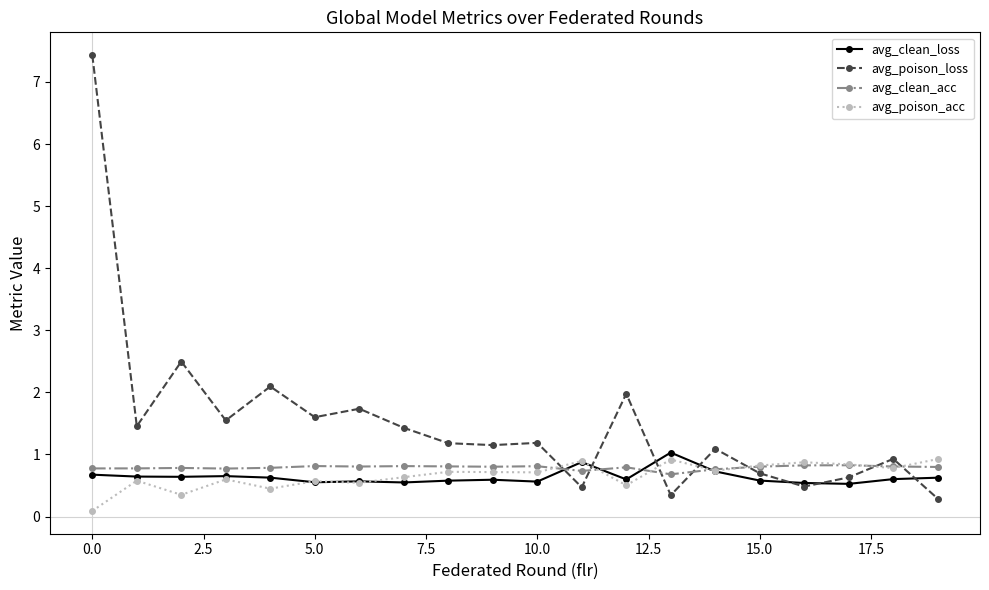

True or false: avg_poison_loss and avg_poison_acc cross at least once.

True